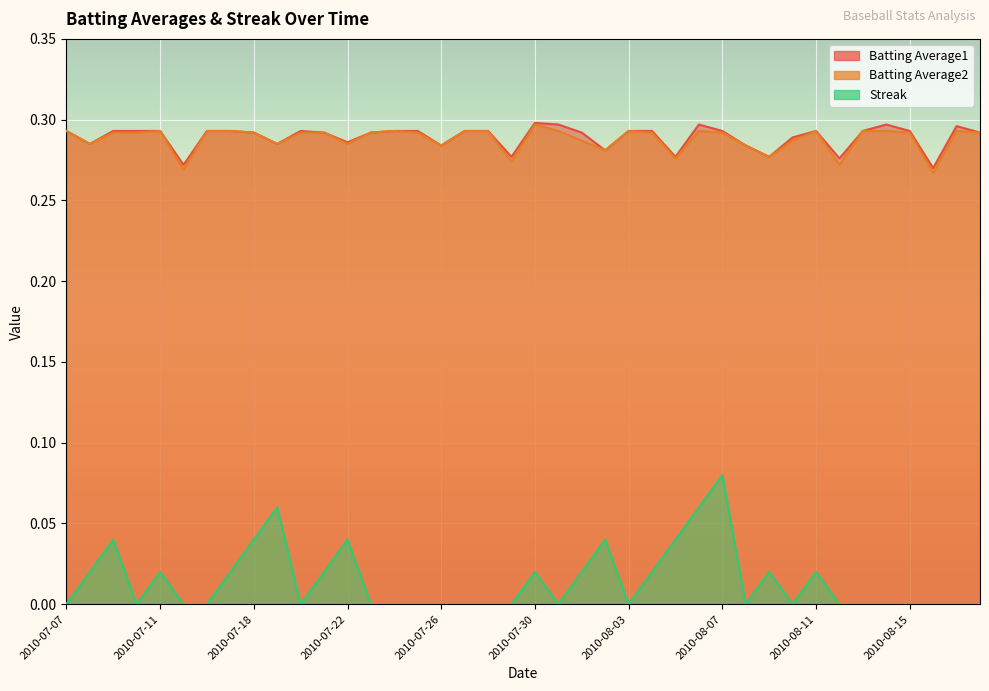

Which series has the largest range (max minus min)?

Streak